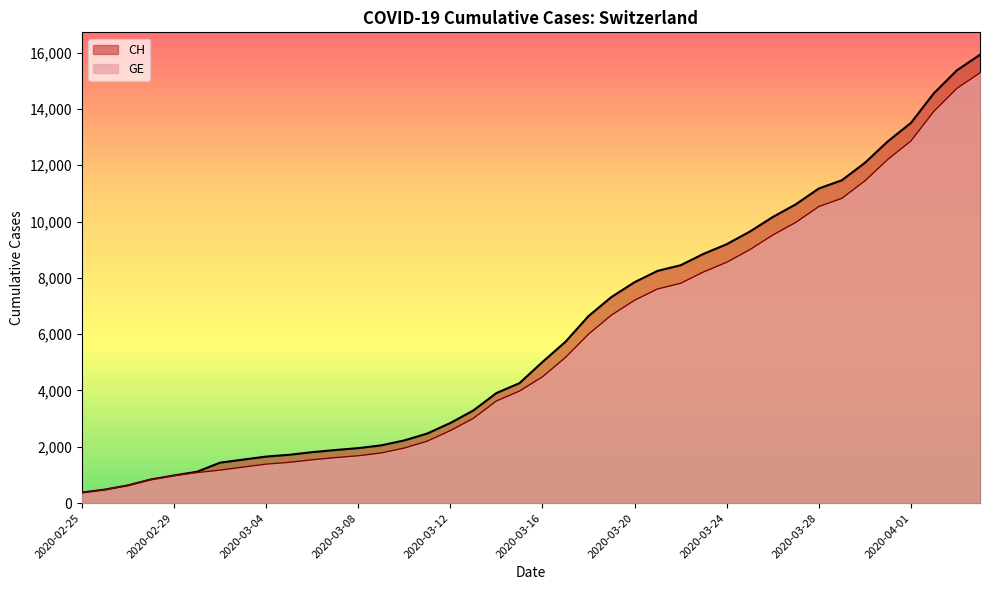

What is the sum of the GE values at 2020-03-31 and 2020-03-20?

19415